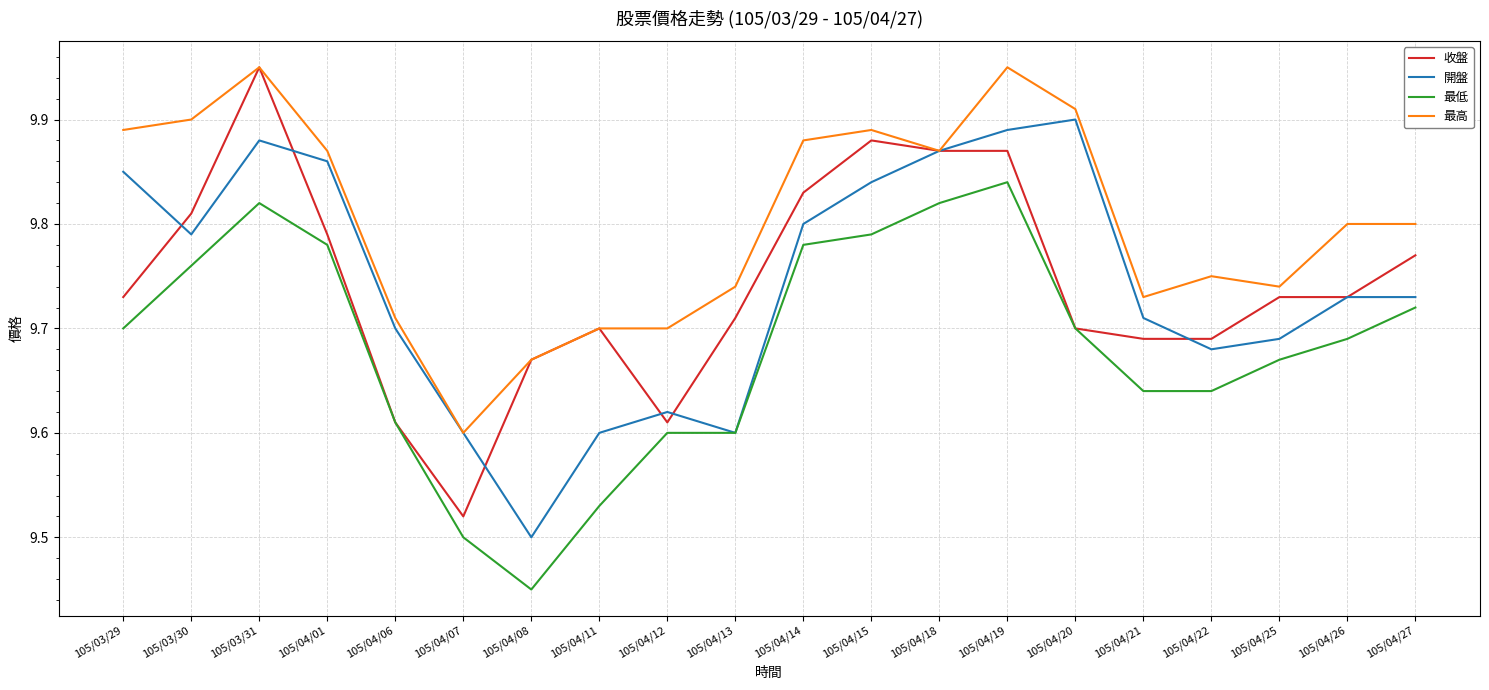

At which label does 收盤 reach its peak?

105/03/31